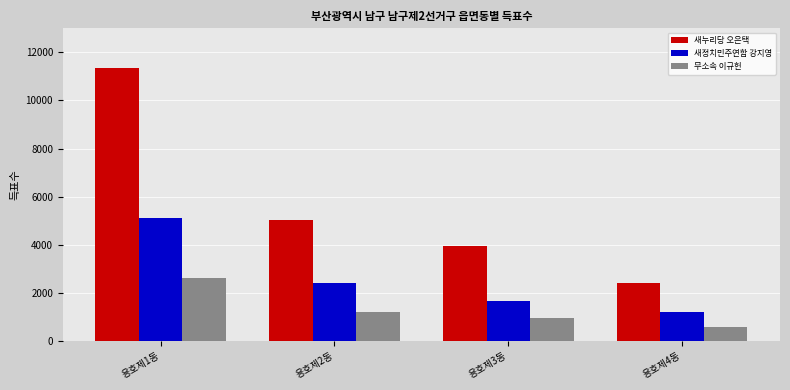

What is the sum of the 새누리당 오은택 values at 용호제3동 and 용호제2동?

8998